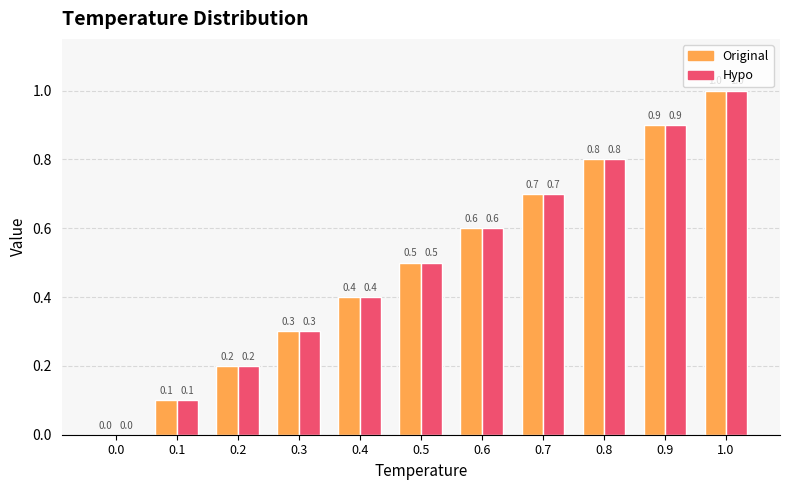

At which label does Hypo reach its peak?

1.0